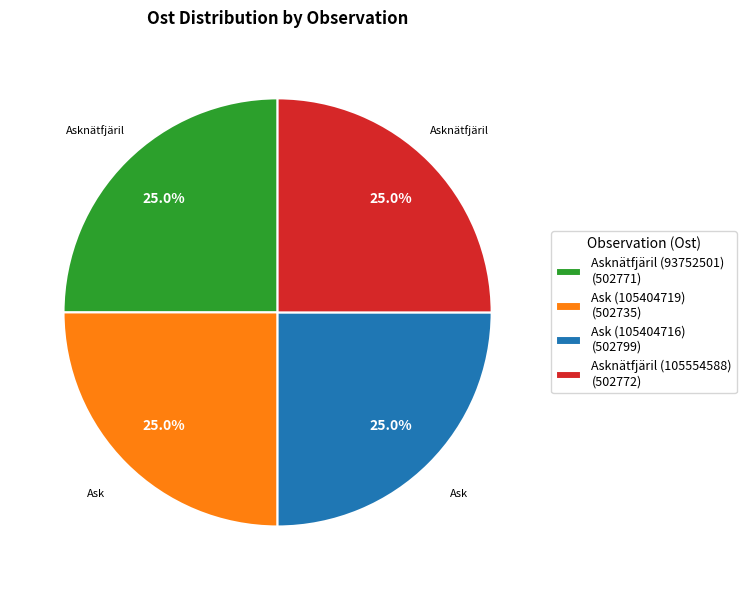

Does Asknätfjäril (93752501) account for over 50% of the chart?

No